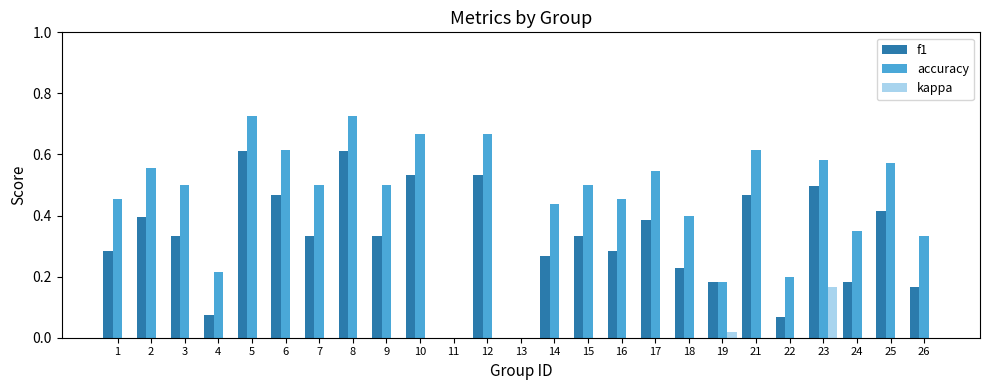

Which series has the largest total across all categories?

accuracy